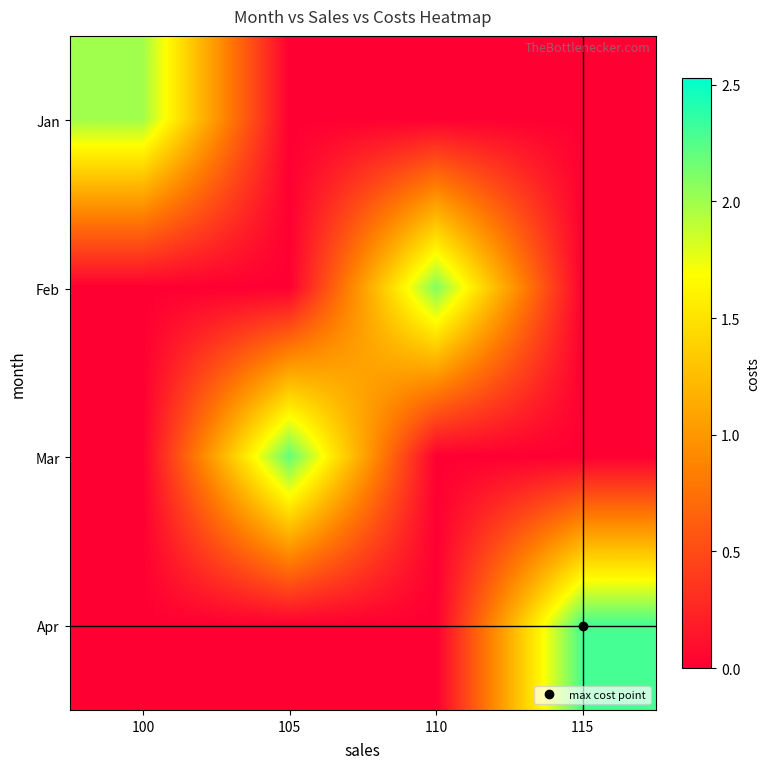

Rank the series by their average value, from highest to lowest.

Apr, Mar, Feb, Jan